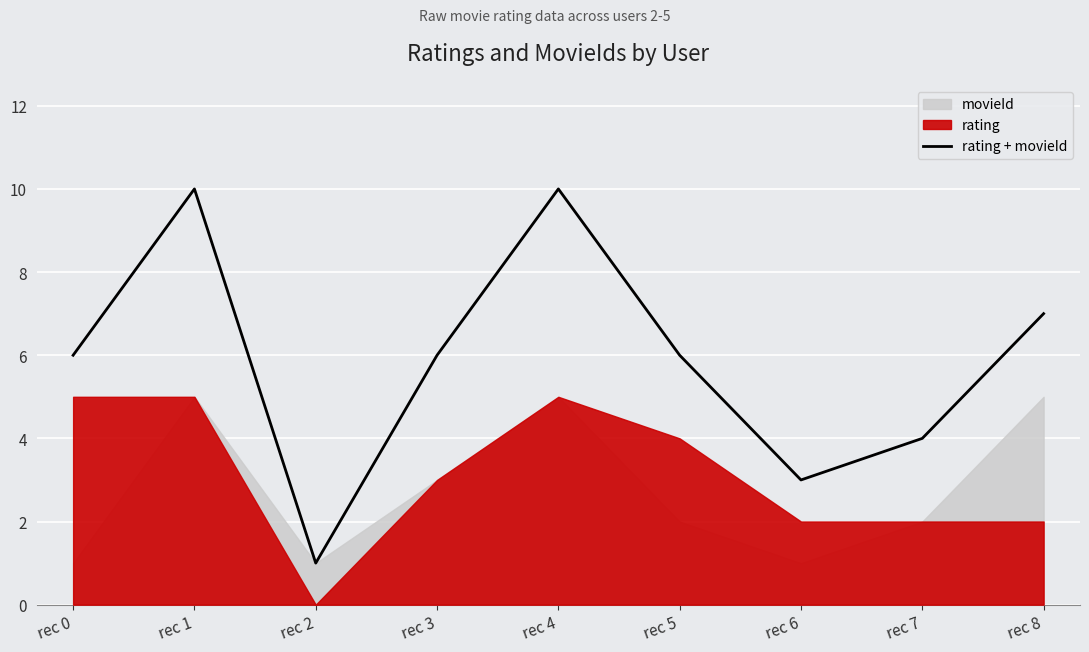

Does the chart display data point markers on the line(s)?

No